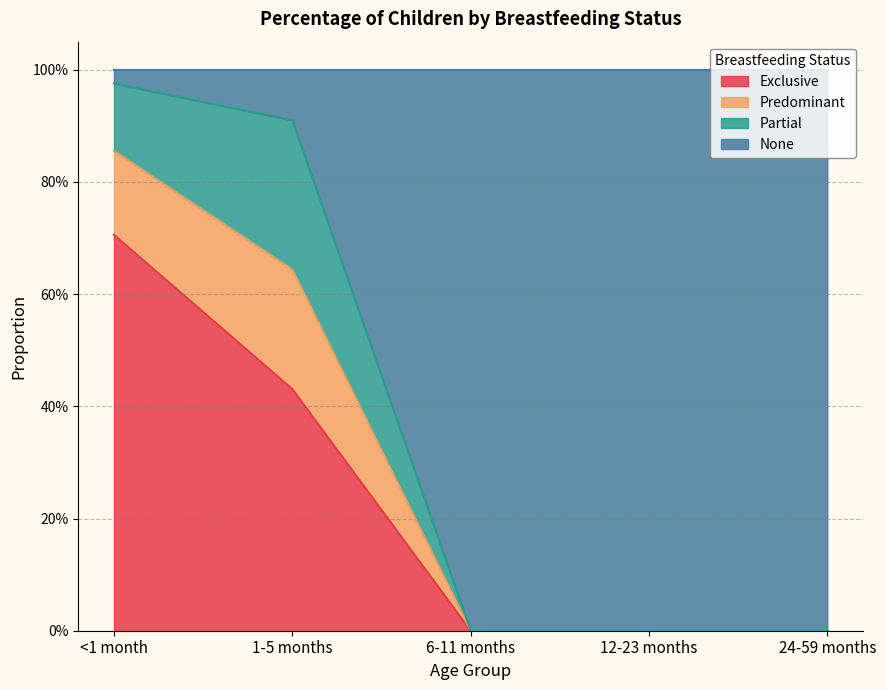

Does the chart display data point markers on the line(s)?

No